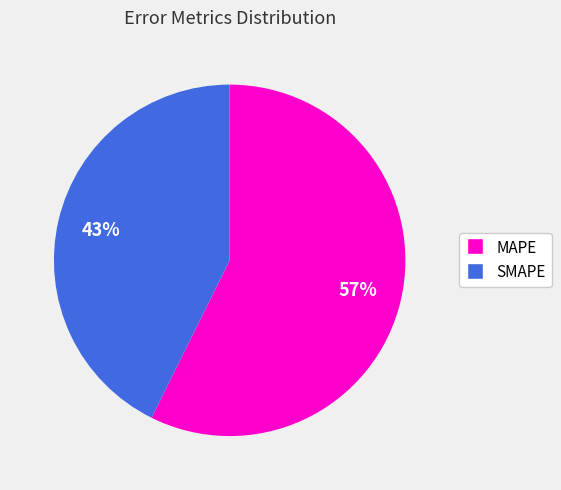

Is the sum of SMAPE and MAPE greater than half?

Yes